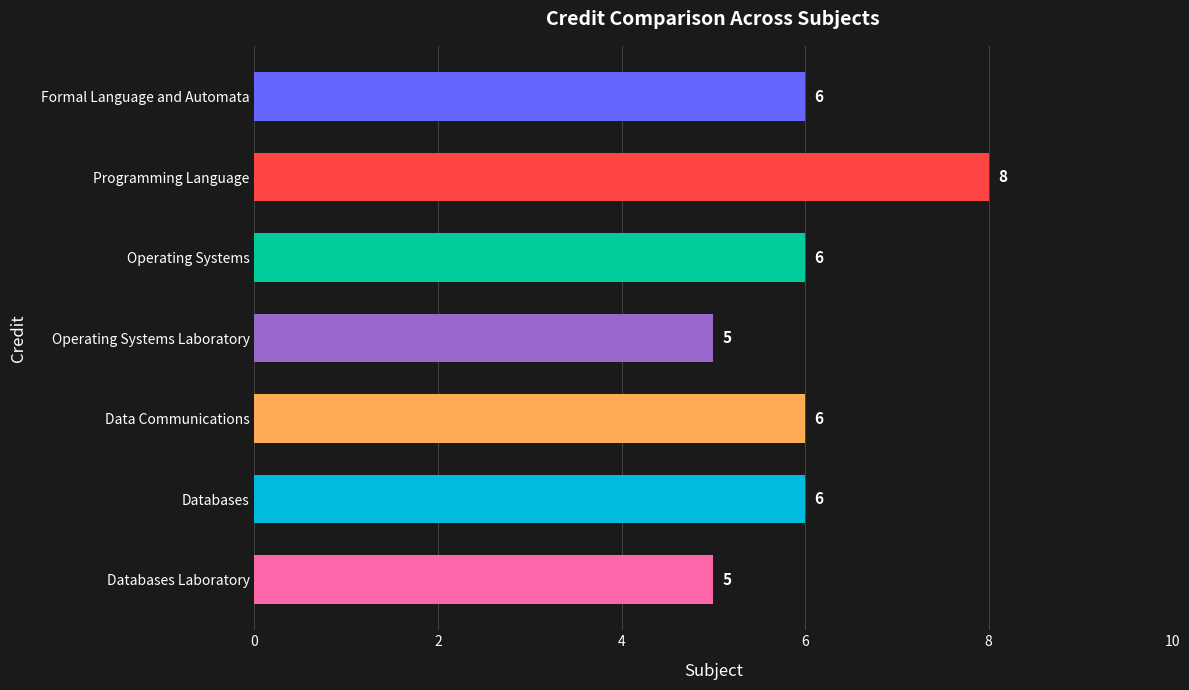

The value at Databases Laboratory is 5. True or false?

True